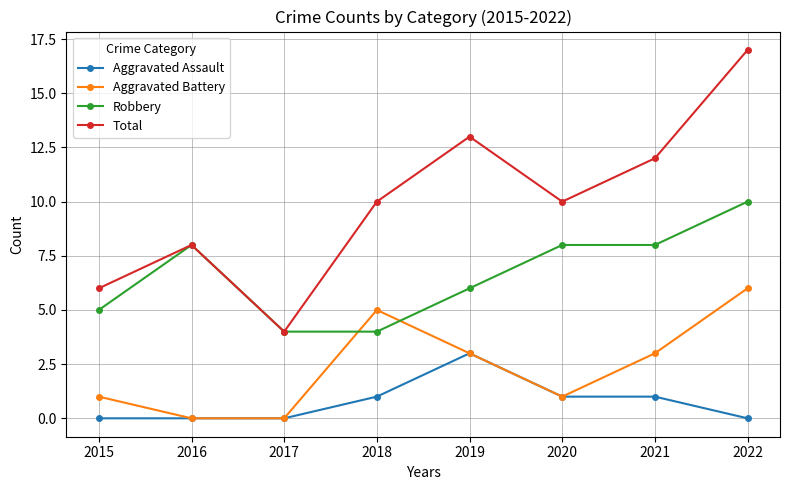

At which category does the chart reach its peak across all series?

2022